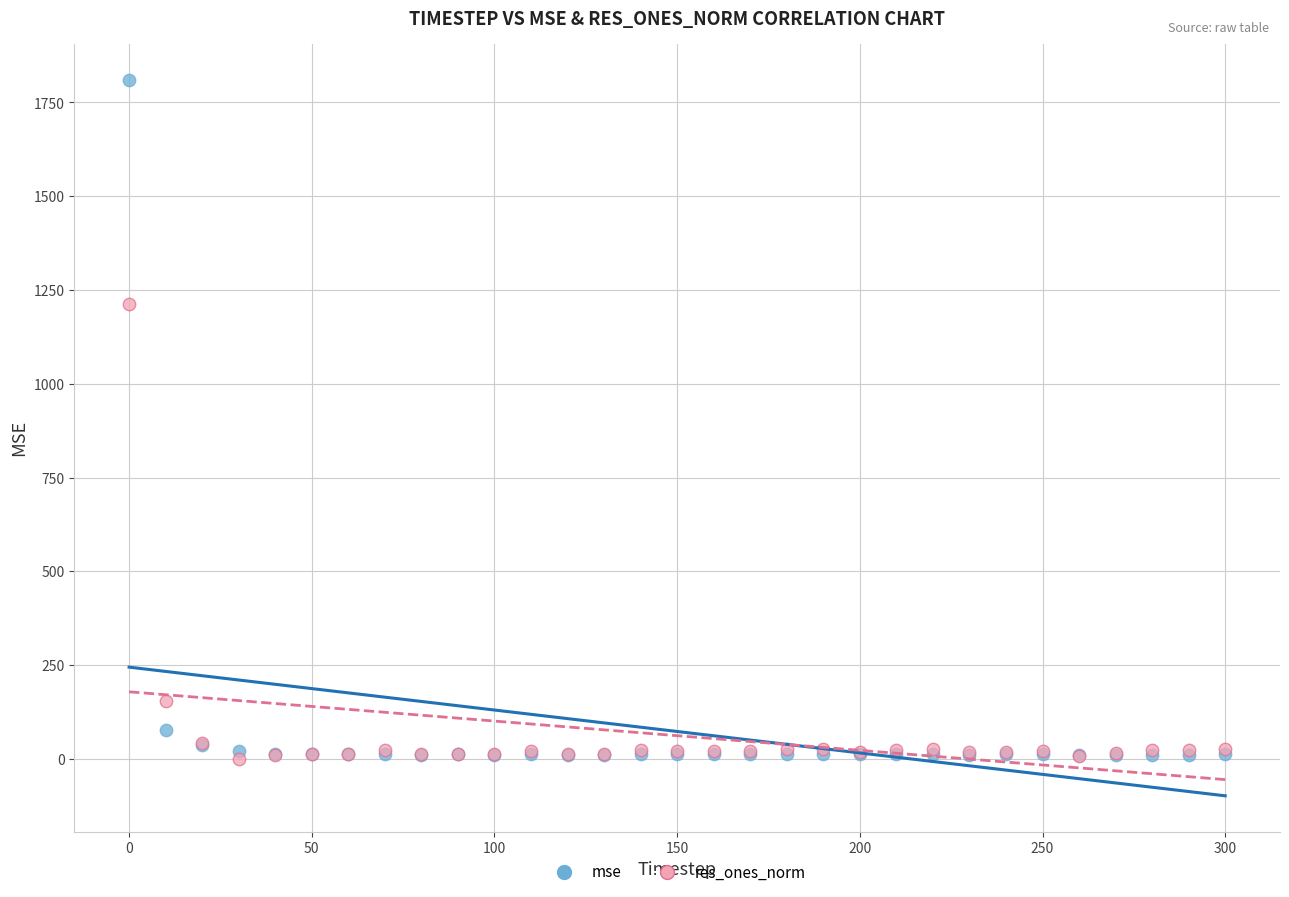

In the mse series, what Y value is closest to 910?

75.7